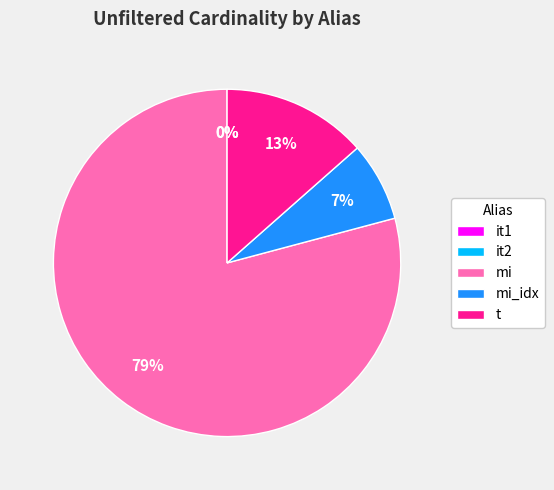

Which category has the biggest portion of the pie?

mi